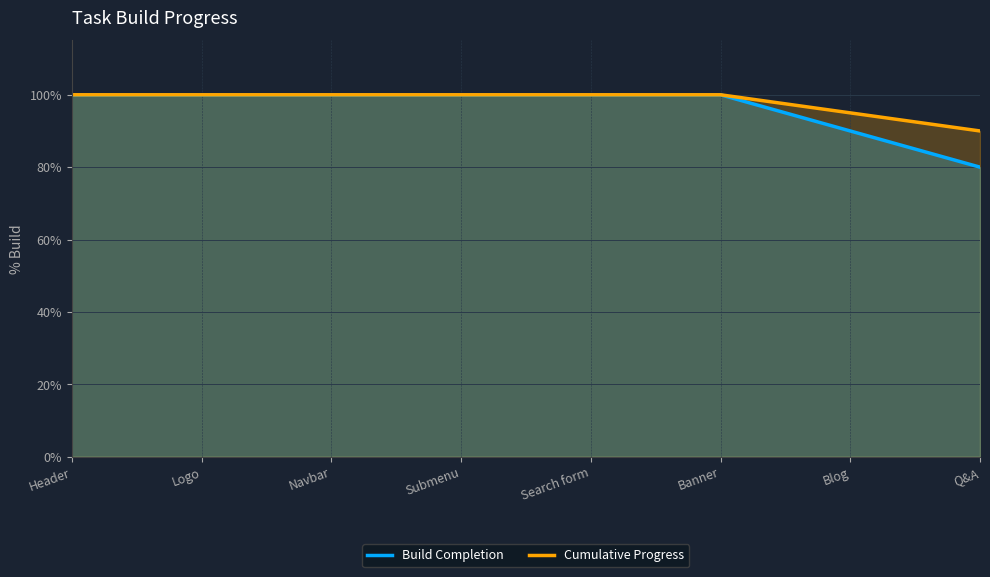

Reading right to left, what are all the values shown in this chart?

Build Completion: Q&A=0.8	Blog=0.9	Banner=1.0	Search form=1.0	Submenu=1.0	Navbar=1.0	Logo=1.0	Header=1.0
Cumulative Progress: Q&A=0.9	Blog=0.9	Banner=1.0	Search form=1.0	Submenu=1.0	Navbar=1.0	Logo=1.0	Header=1.0